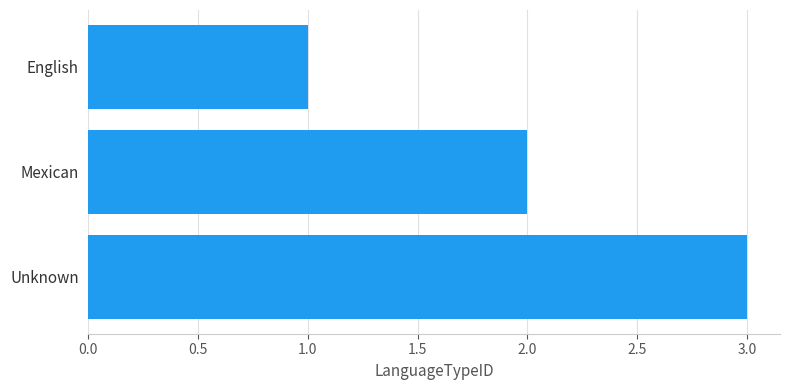

What position from the top is Unknown?

3